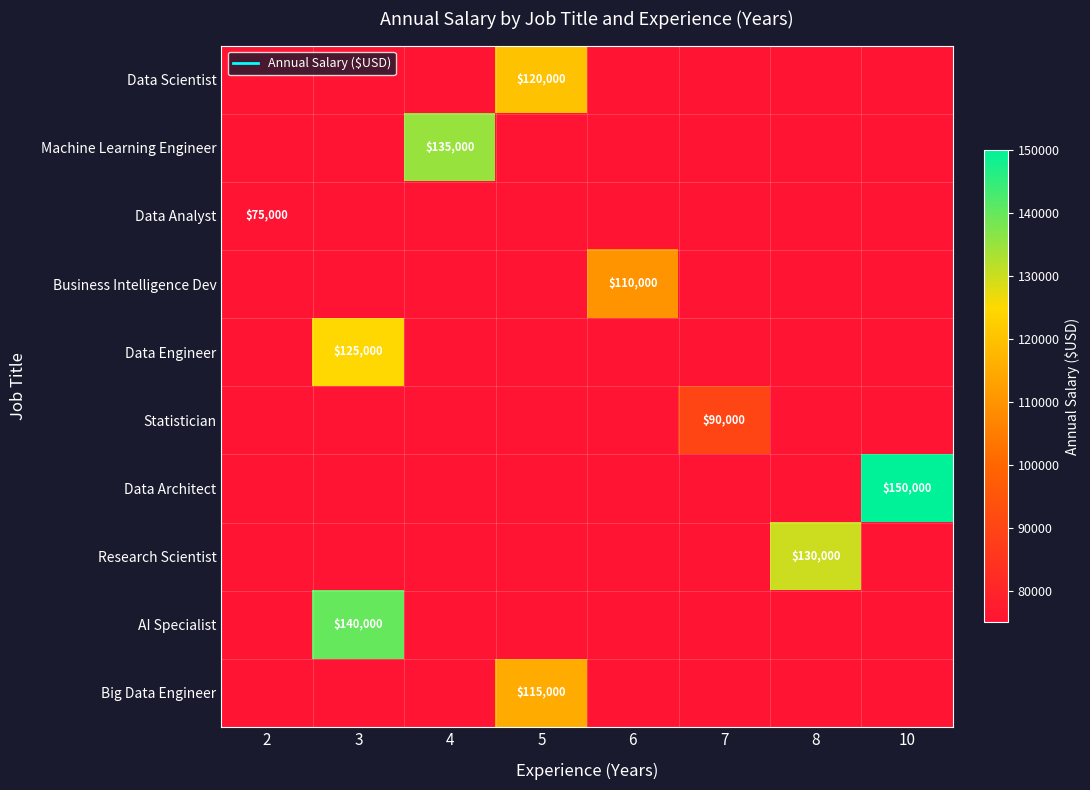

At which category is the sum across all series the highest?

3